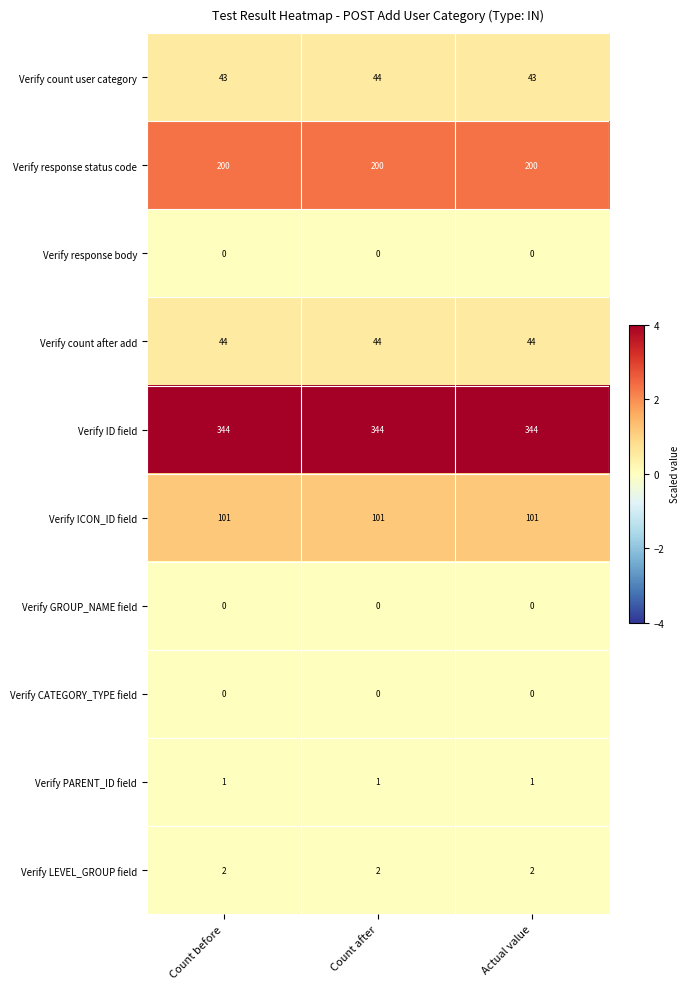

At how many categories does at least one series exceed 1?

3